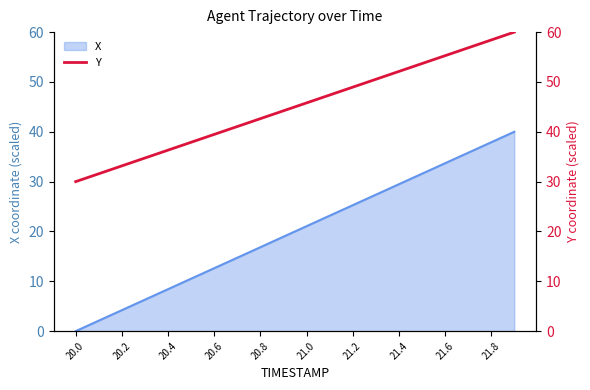

The X series shows 6.9 at 20.2. True or false?

False